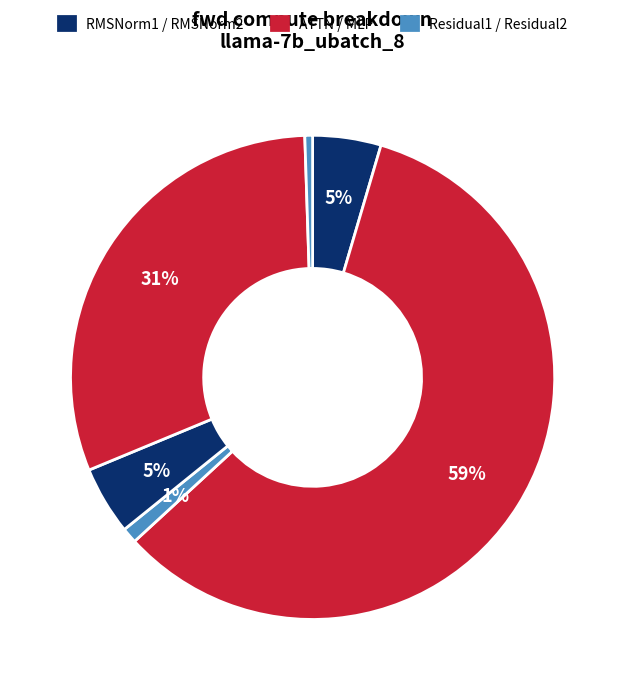

Which slice is the largest?

ATTN